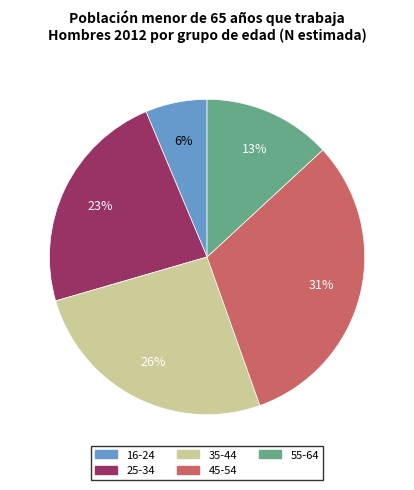

To the nearest percent, what percentage of the pie is 16-24?

6%